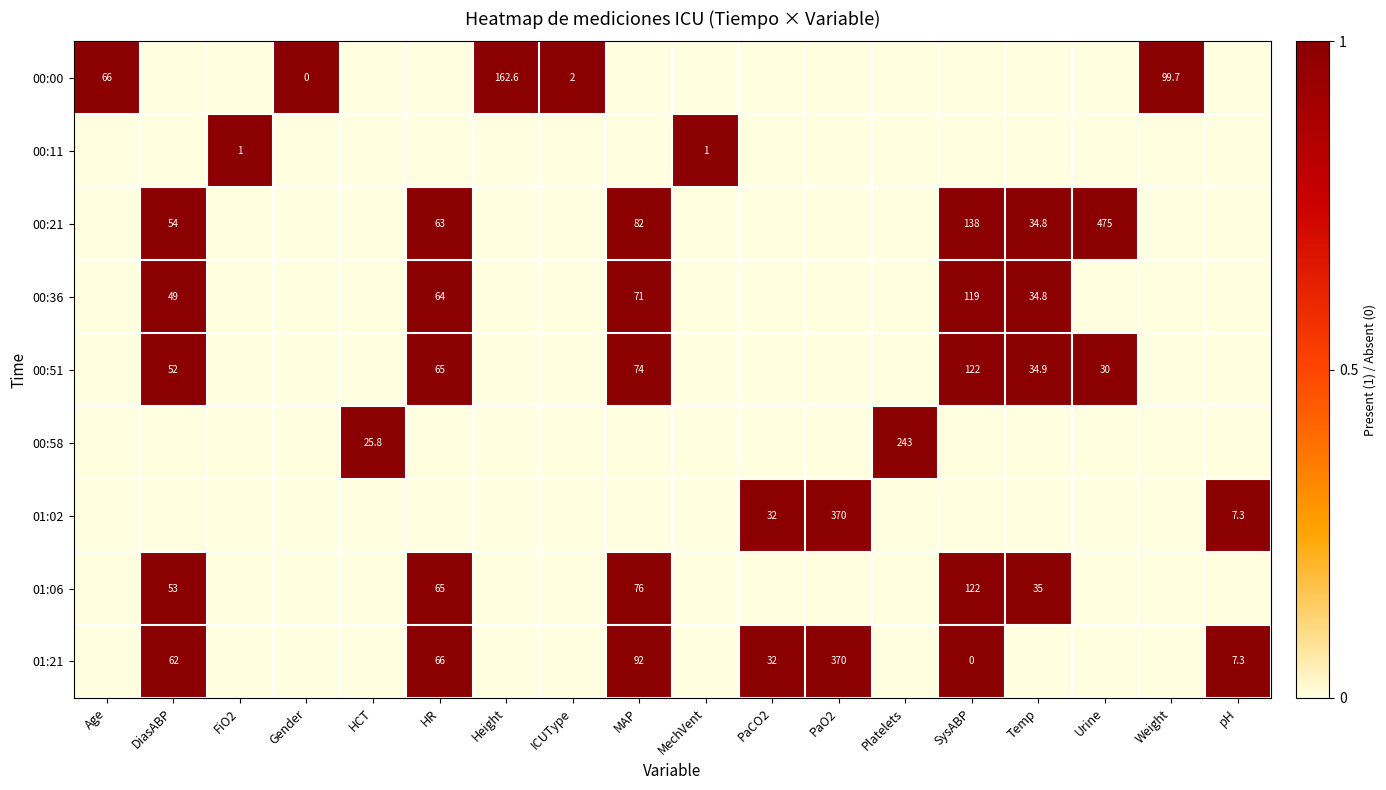

The value of 00:00 at Weight is 99.7. True or false?

True